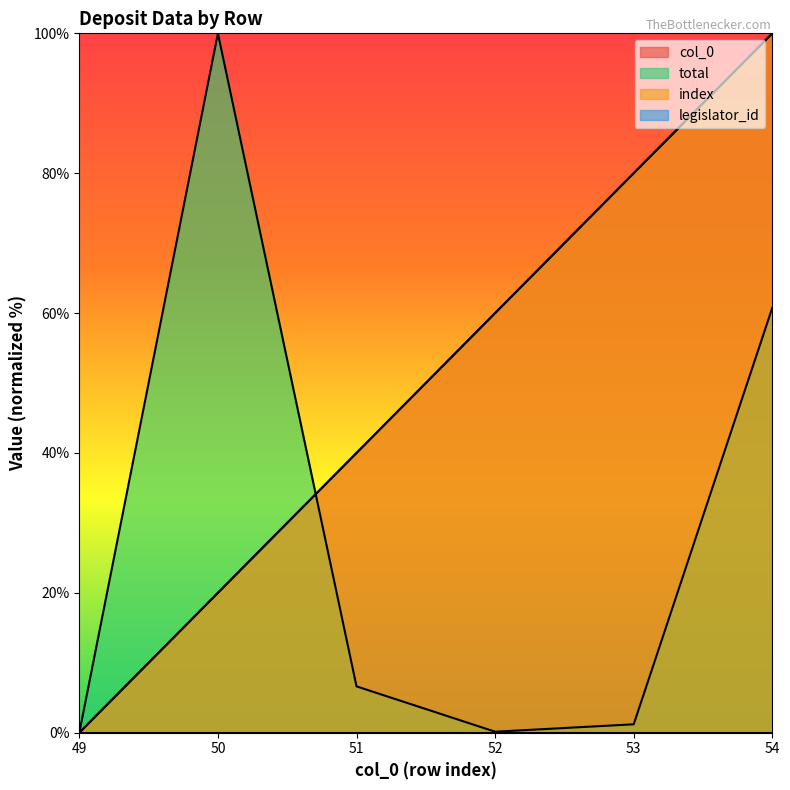

How many lines are shown in the chart?

4